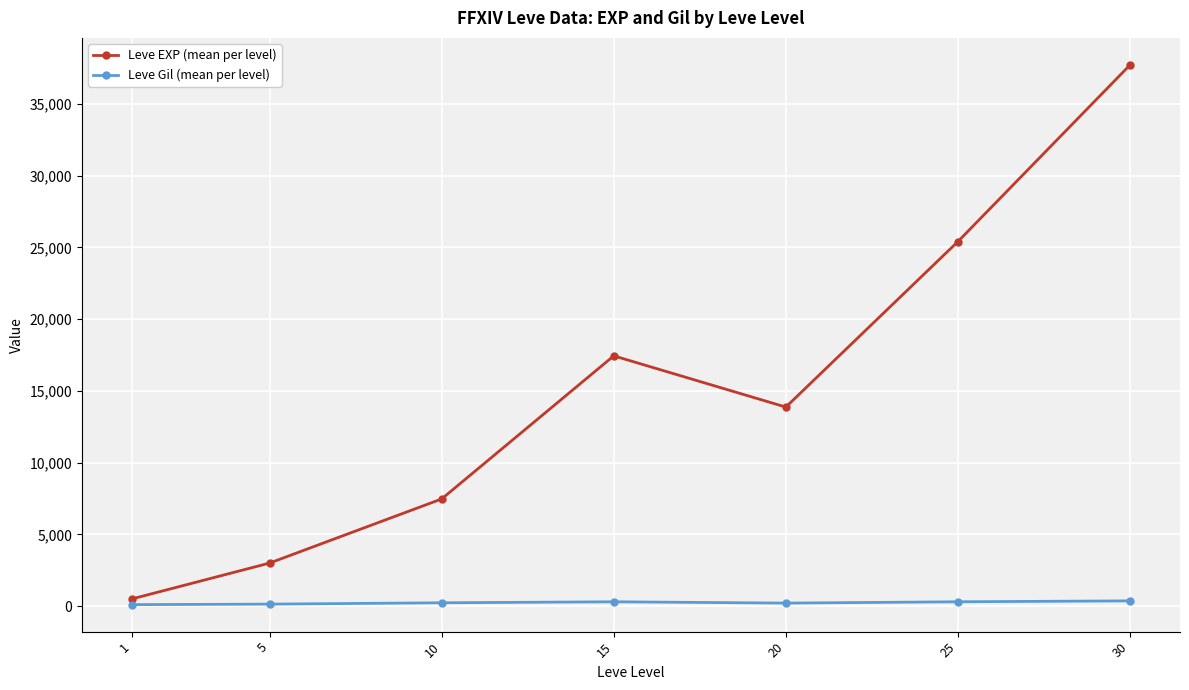

What is the sum of all Leve EXP (mean per level) values?

105440.2